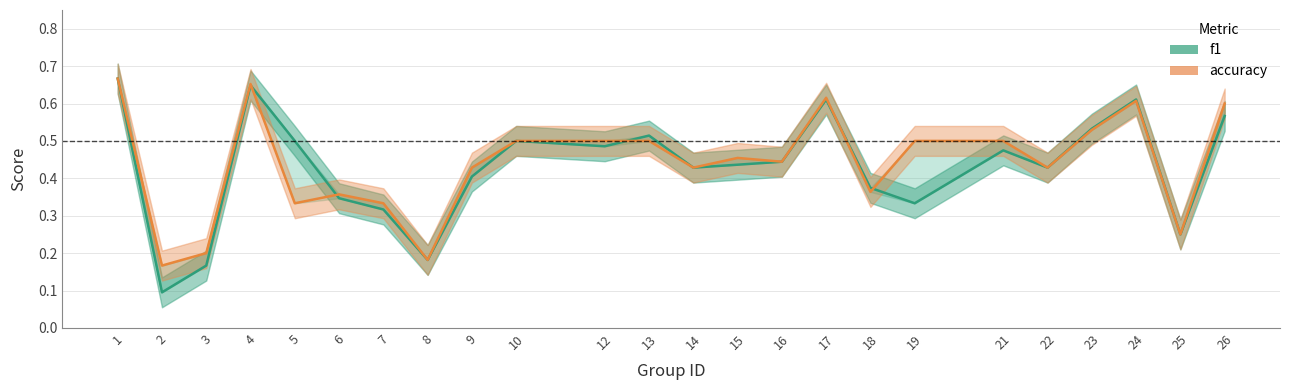

Which series has the widest spread of values?

f1